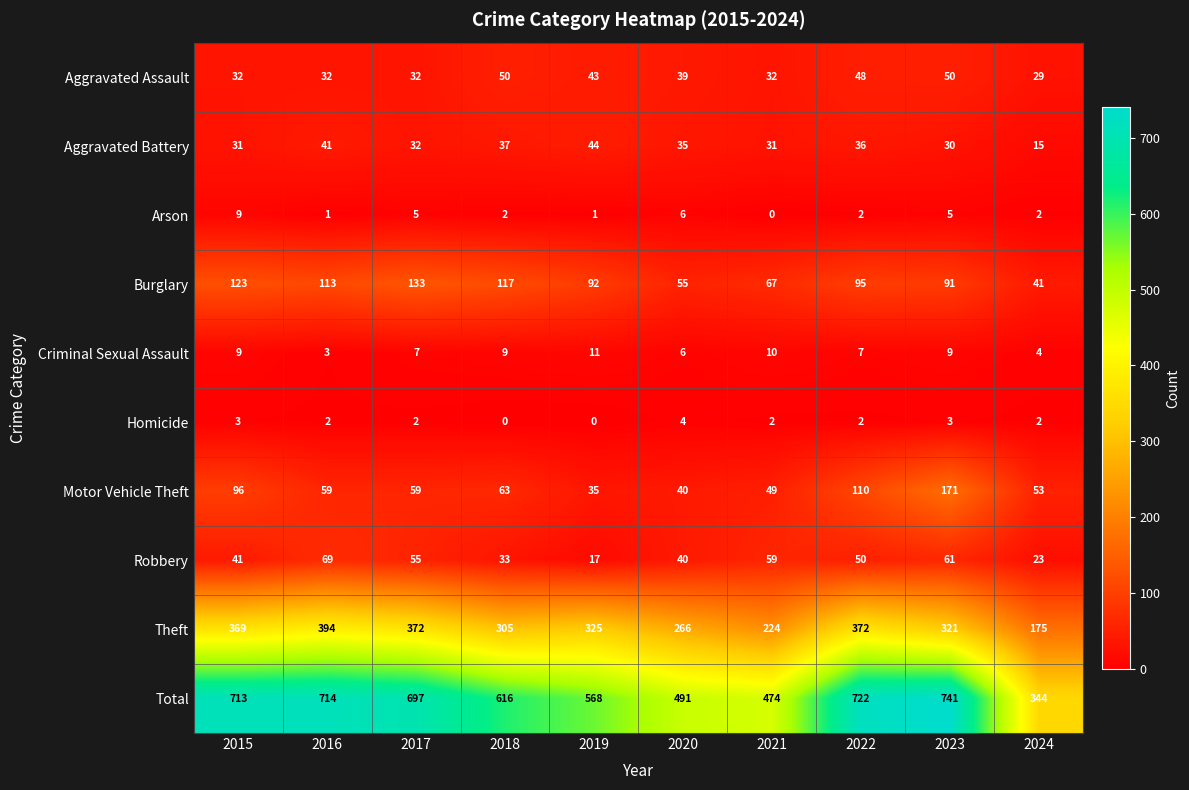

At how many categories does at least one series exceed 521?

7